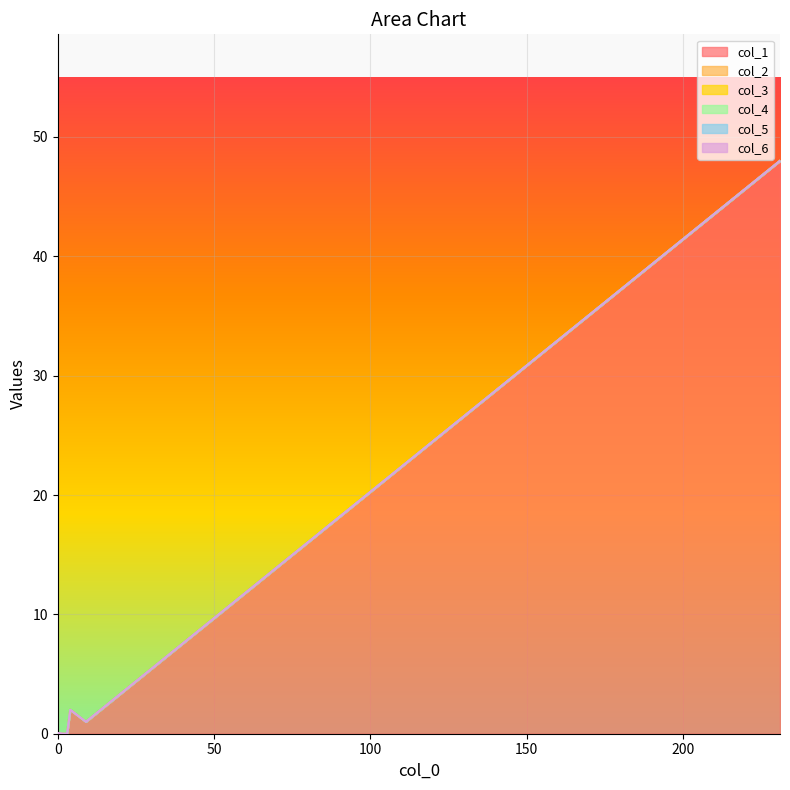

Rank the series by their maximum value, from lowest to highest.

col_2, col_3, col_4, col_5, col_6, col_1